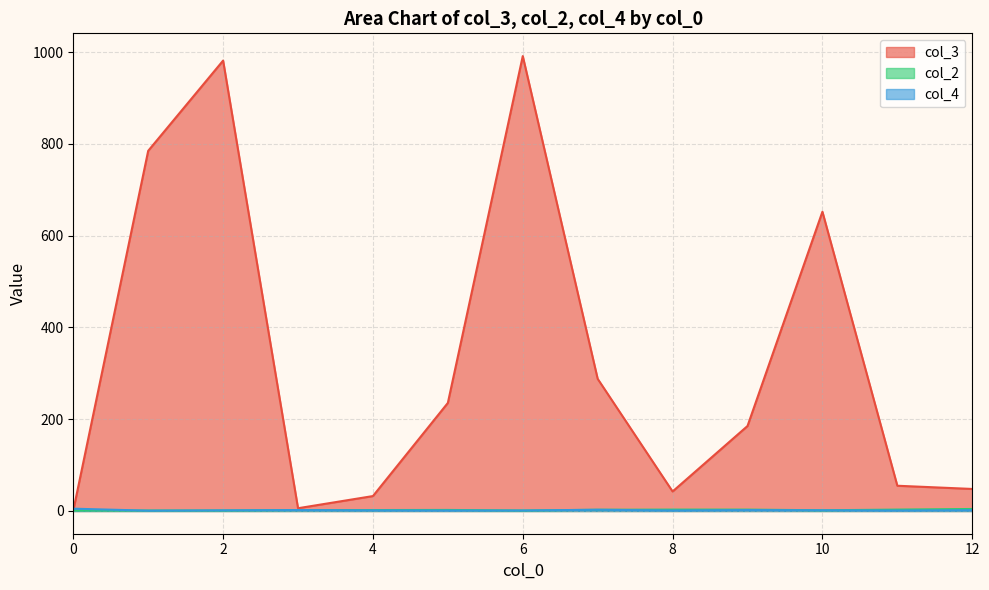

Between 5 and 10, which series saw the biggest shift?

col_3